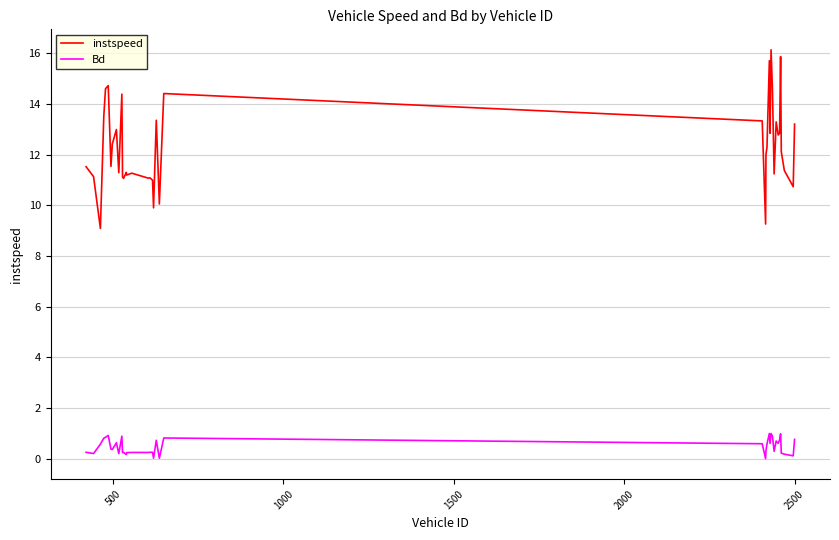

What is the highest value of the Bd series?

1.0